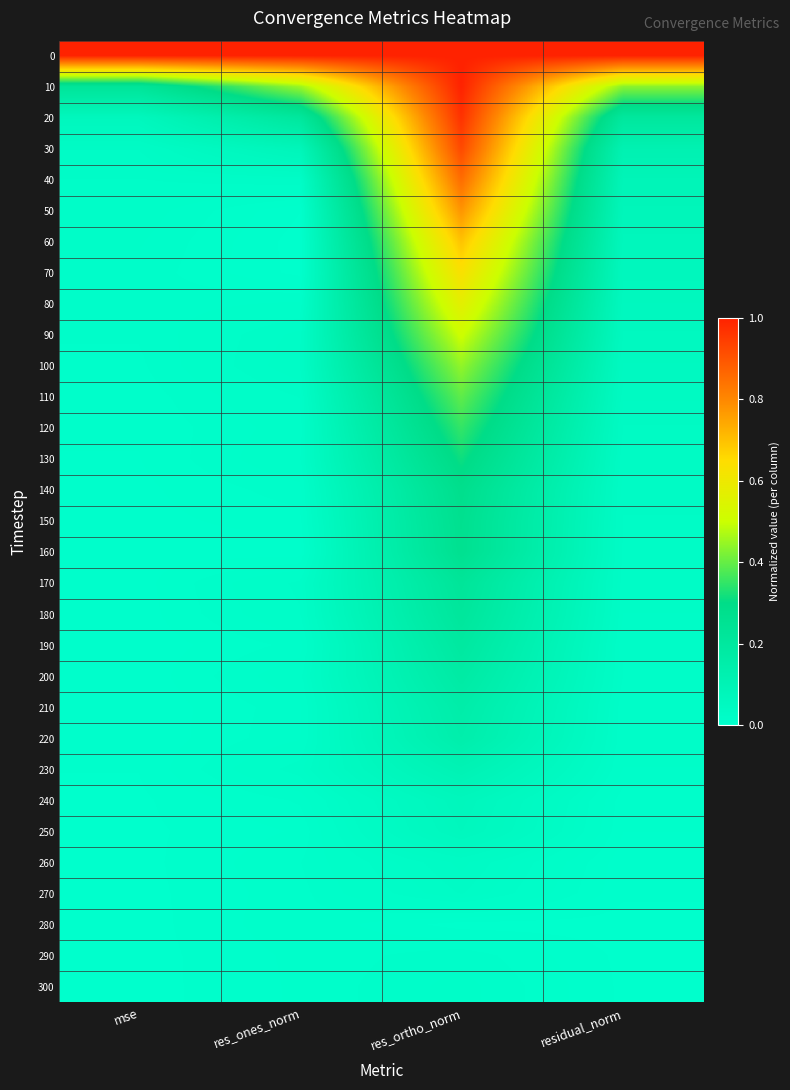

Reading left to right, extract all data points from this chart.

0: mse=1.0	res_ones_norm=1.0	res_ortho_norm=1.0	residual_norm=1.0
10: mse=0.2	res_ones_norm=0.5	res_ortho_norm=1.0	residual_norm=0.4
20: mse=0.1	res_ones_norm=0.2	res_ortho_norm=1.0	residual_norm=0.2
30: mse=0.0	res_ones_norm=0.1	res_ortho_norm=0.9	residual_norm=0.1
40: mse=0.0	res_ones_norm=0.0	res_ortho_norm=0.9	residual_norm=0.1
50: mse=0.0	res_ones_norm=0.0	res_ortho_norm=0.8	residual_norm=0.1
60: mse=0.0	res_ones_norm=0.0	res_ortho_norm=0.7	residual_norm=0.1
70: mse=0.0	res_ones_norm=0.0	res_ortho_norm=0.6	residual_norm=0.1
80: mse=0.0	res_ones_norm=0.0	res_ortho_norm=0.6	residual_norm=0.1
90: mse=0.0	res_ones_norm=0.0	res_ortho_norm=0.5	residual_norm=0.1
100: mse=0.0	res_ones_norm=0.0	res_ortho_norm=0.4	residual_norm=0.0
110: mse=0.0	res_ones_norm=0.0	res_ortho_norm=0.4	residual_norm=0.0
120: mse=0.0	res_ones_norm=0.0	res_ortho_norm=0.4	residual_norm=0.0
130: mse=0.0	res_ones_norm=0.0	res_ortho_norm=0.3	residual_norm=0.0
140: mse=0.0	res_ones_norm=0.0	res_ortho_norm=0.3	residual_norm=0.0
150: mse=0.0	res_ones_norm=0.0	res_ortho_norm=0.3	residual_norm=0.0
160: mse=0.0	res_ones_norm=0.0	res_ortho_norm=0.3	residual_norm=0.0
170: mse=0.0	res_ones_norm=0.0	res_ortho_norm=0.2	residual_norm=0.0
180: mse=0.0	res_ones_norm=0.0	res_ortho_norm=0.2	residual_norm=0.0
190: mse=0.0	res_ones_norm=0.0	res_ortho_norm=0.2	residual_norm=0.0
200: mse=0.0	res_ones_norm=0.0	res_ortho_norm=0.2	residual_norm=0.0
210: mse=0.0	res_ones_norm=0.0	res_ortho_norm=0.2	residual_norm=0.0
220: mse=0.0	res_ones_norm=0.0	res_ortho_norm=0.1	residual_norm=0.0
230: mse=0.0	res_ones_norm=0.0	res_ortho_norm=0.1	residual_norm=0.0
240: mse=0.0	res_ones_norm=0.0	res_ortho_norm=0.1	residual_norm=0.0
250: mse=0.0	res_ones_norm=0.0	res_ortho_norm=0.1	residual_norm=0.0
260: mse=0.0	res_ones_norm=0.0	res_ortho_norm=0.0	residual_norm=0.0
270: mse=0.0	res_ones_norm=0.0	res_ortho_norm=0.0	residual_norm=0.0
280: mse=0.0	res_ones_norm=0.0	res_ortho_norm=0.0	residual_norm=0.0
290: mse=0.0	res_ones_norm=0.0	res_ortho_norm=0.0	residual_norm=0.0
300: mse=0.0	res_ones_norm=0.0	res_ortho_norm=0.0	residual_norm=0.0